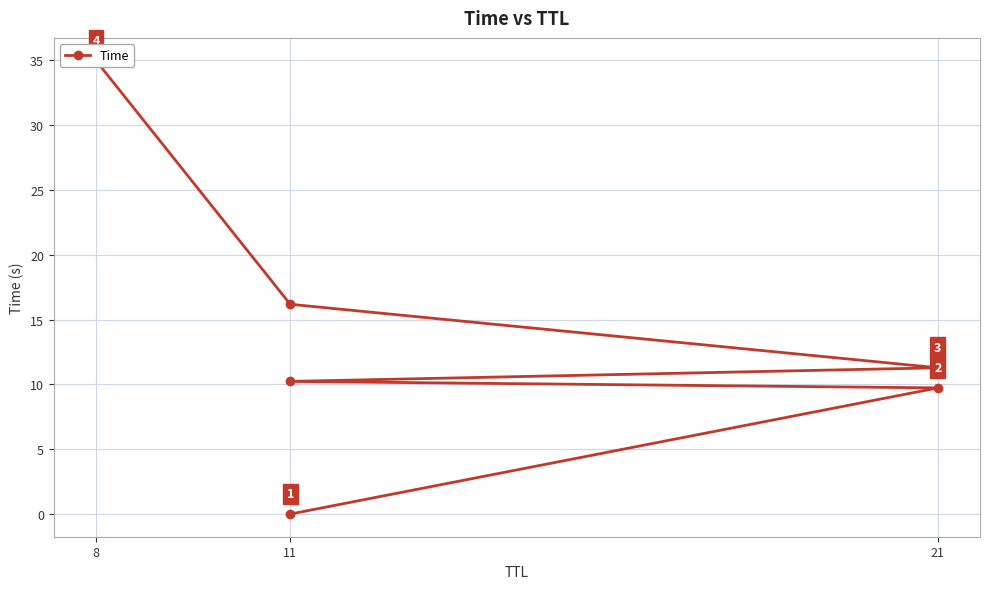

The value at 11 is 6.3. True or false?

False